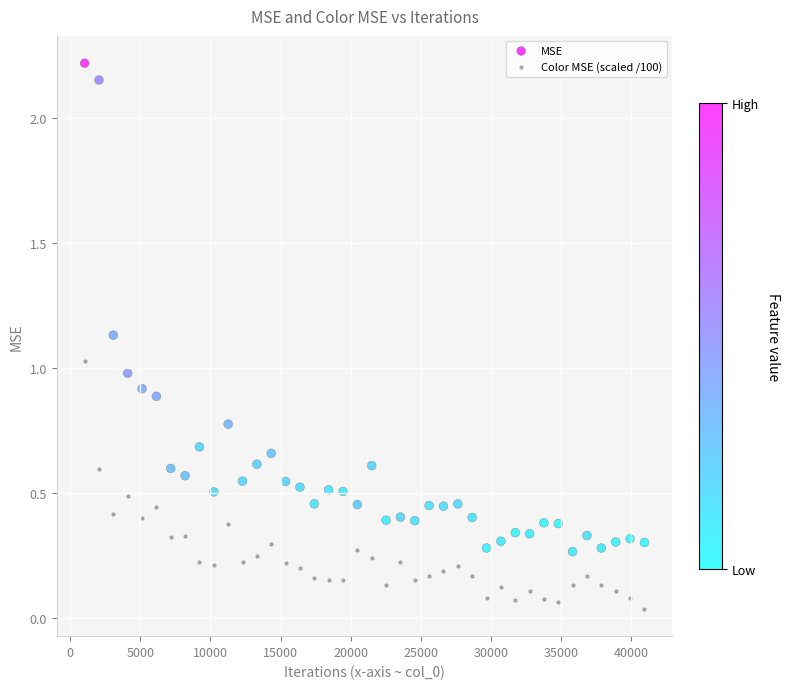

Across all data points, what is the range of X values (max minus min)?

39936.0